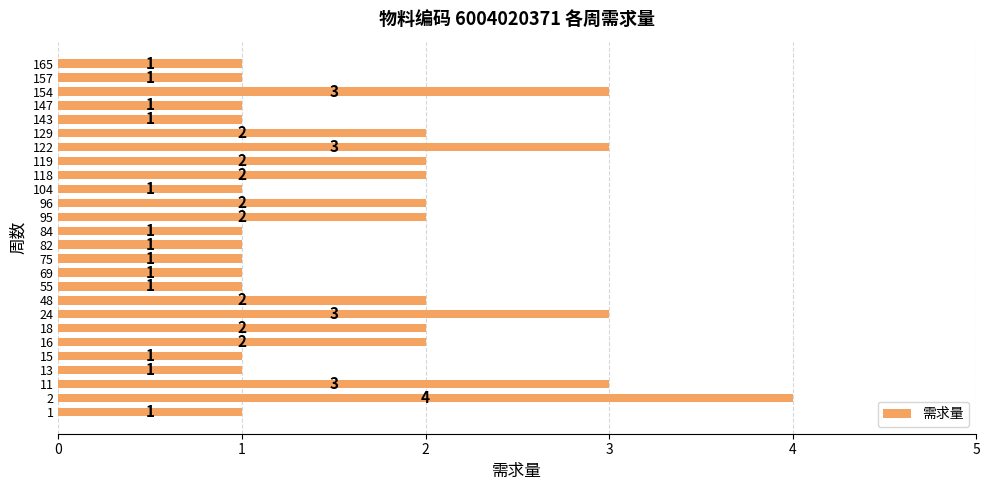

Reading bottom to top, what are all the values shown in this chart?

1	4	3	1	1	2	2	3	2	1	1	1	1	1	2	2	1	2	2	3	2	1	1	3	1	1